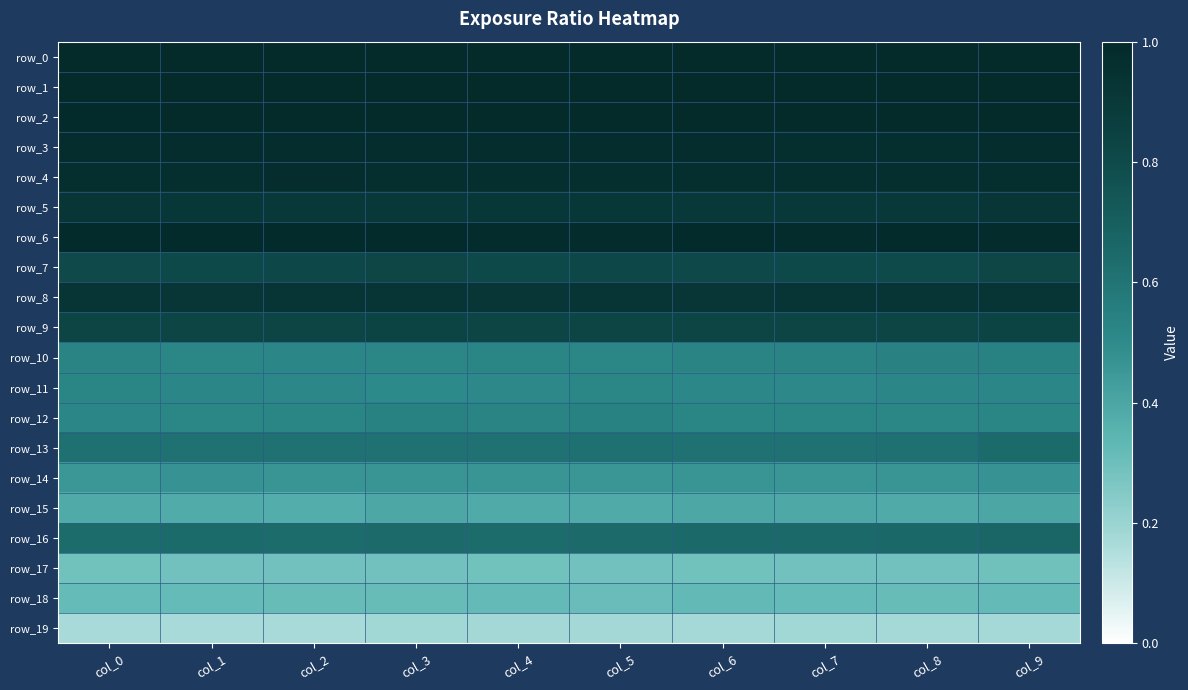

At which label does row_4 reach its minimum?

col_7